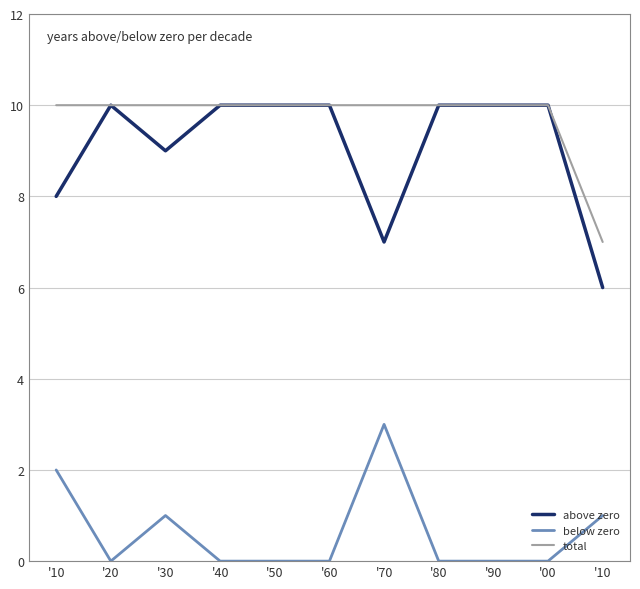

What are all the series names shown in the legend?

above zero, below zero, total